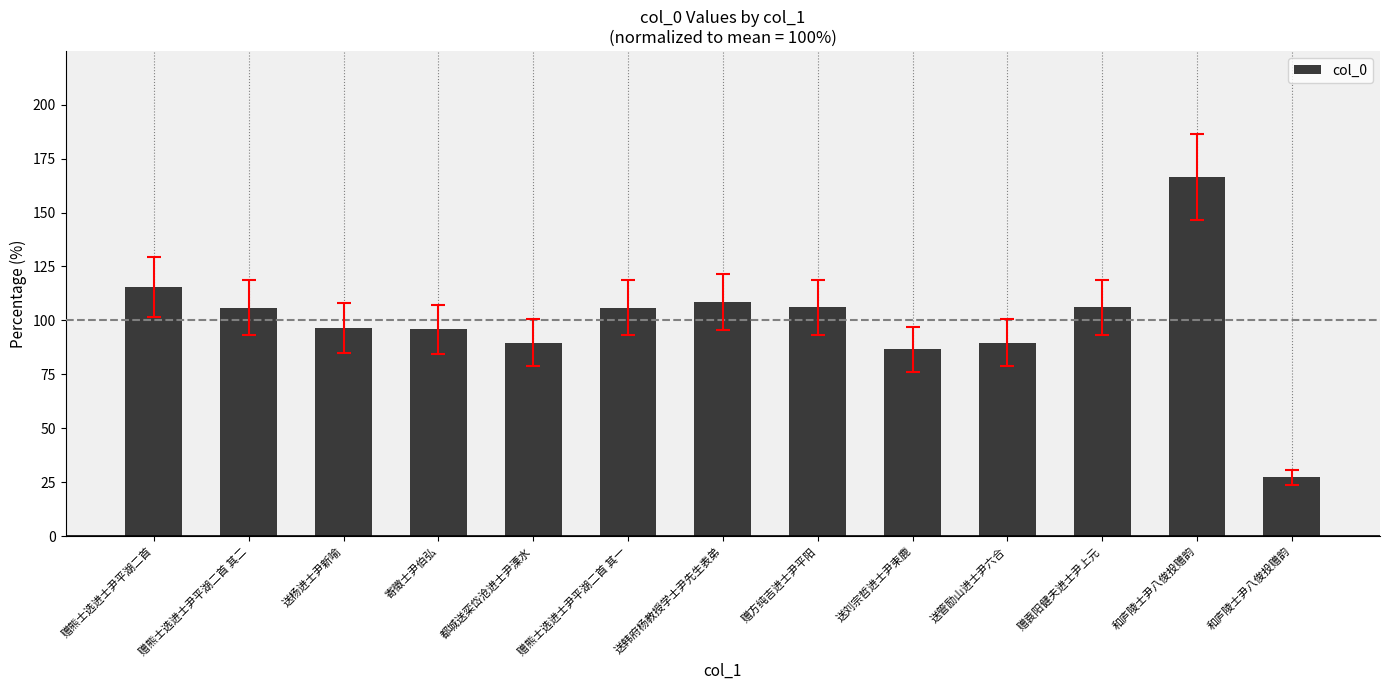

Rank the categories by value from highest to lowest.

和庐陵士尹八俊投赠韵, 赠熊士选进士尹平湖二首, 送韩府杨教授学士尹先生表弟, 赠袁阳健夫进士尹上元, 赠方纯吉进士尹平阳, 赠熊士选进士尹平湖二首 其二, 赠熊士选进士尹平湖二首 其一, 送杨进士尹新喻, 寄徵士尹伯弘, 送管励山进士尹六合, 都城送栾岱沧进士尹溧水, 送刘宗哲进士尹束鹿, 和庐陵士尹八俊投赠韵